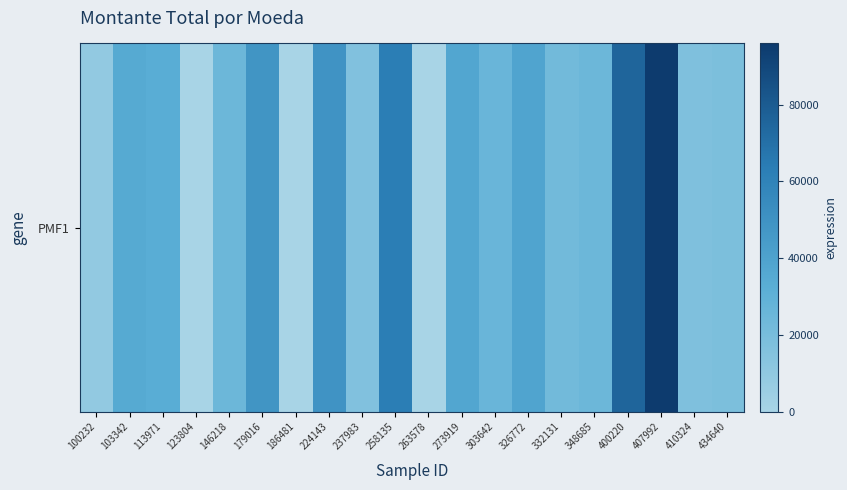

Rank the categories by value from lowest to highest.

123804, 186481, 263578, 100232, 237983, 410324, 434640, 332131, 146218, 348685, 303642, 113971, 103342, 273919, 326772, 179016, 224143, 258135, 400220, 407992